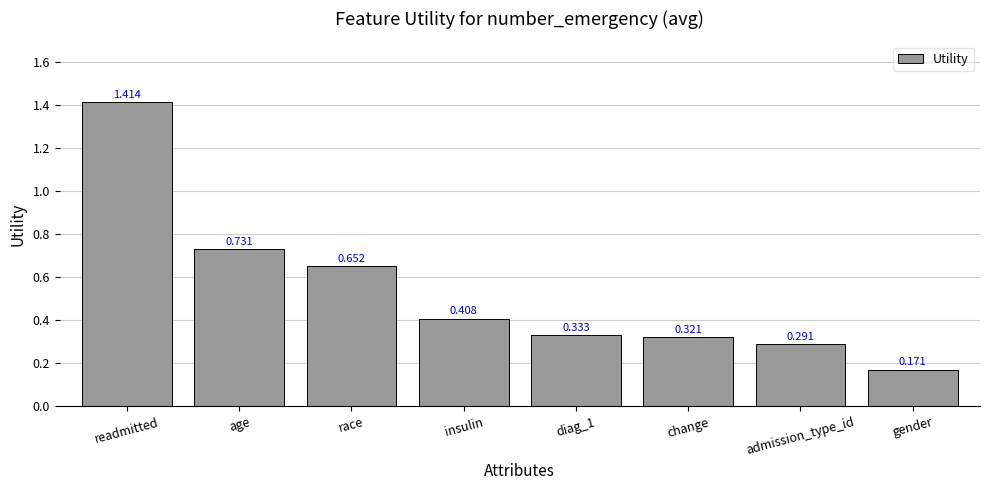

What position from the right is gender?

1